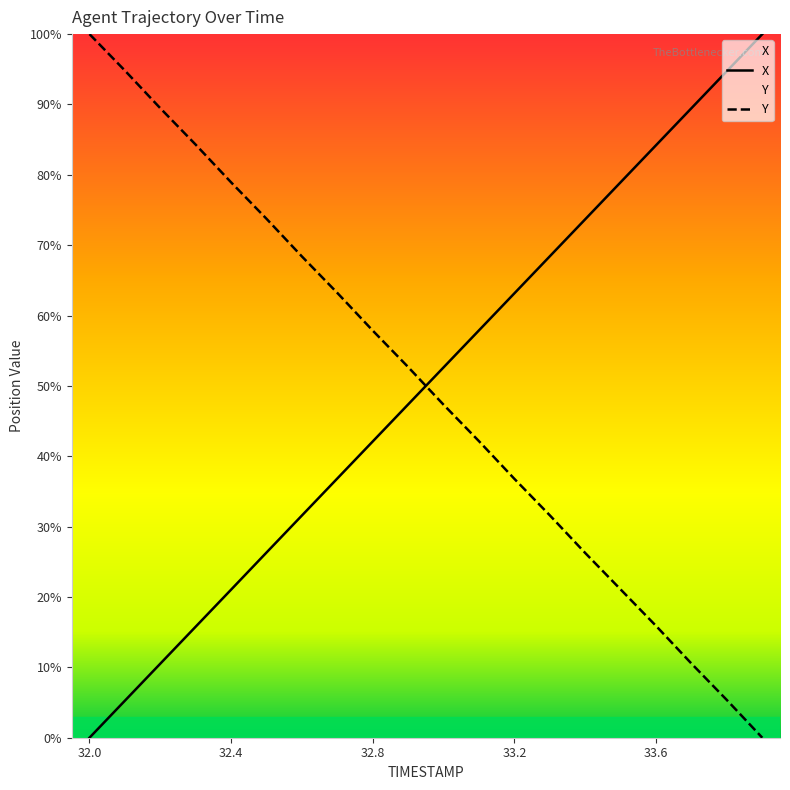

What are all the series names shown in the legend?

X, Y